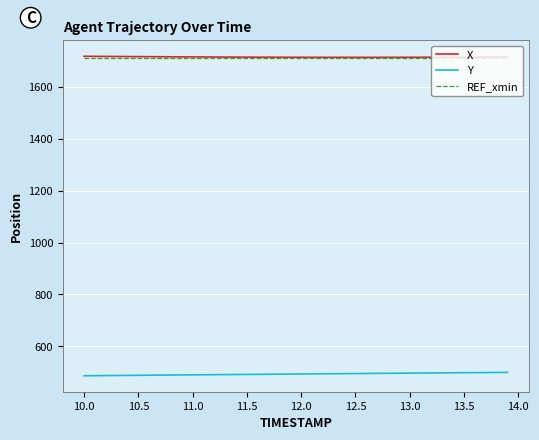

What is the highest value of the X series?

1717.2